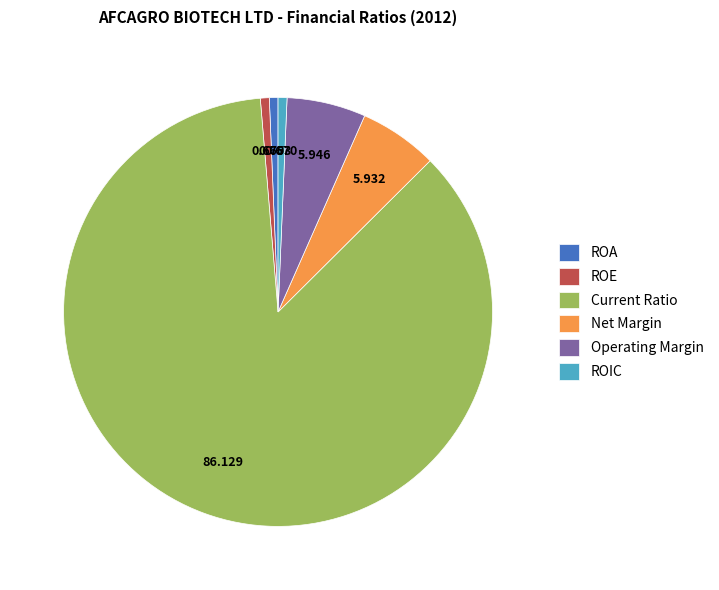

Which category has the biggest portion of the pie?

Current Ratio